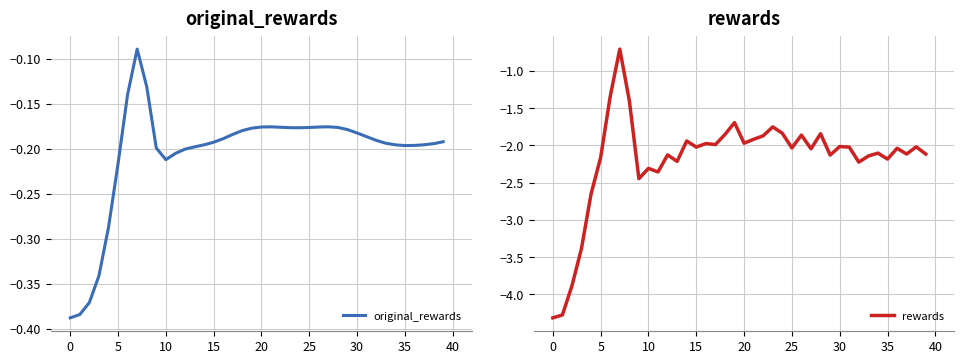

Which series has the largest range (max minus min)?

rewards